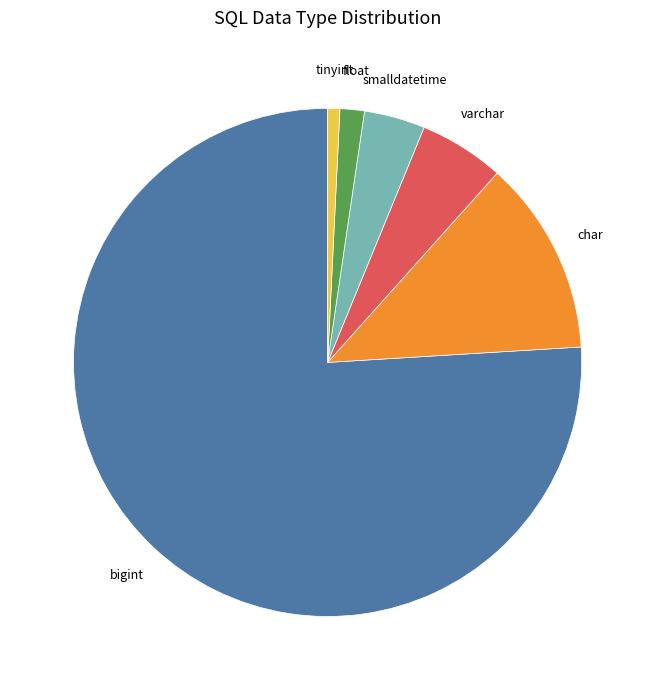

True or false: float accounts for 2% of the total.

True